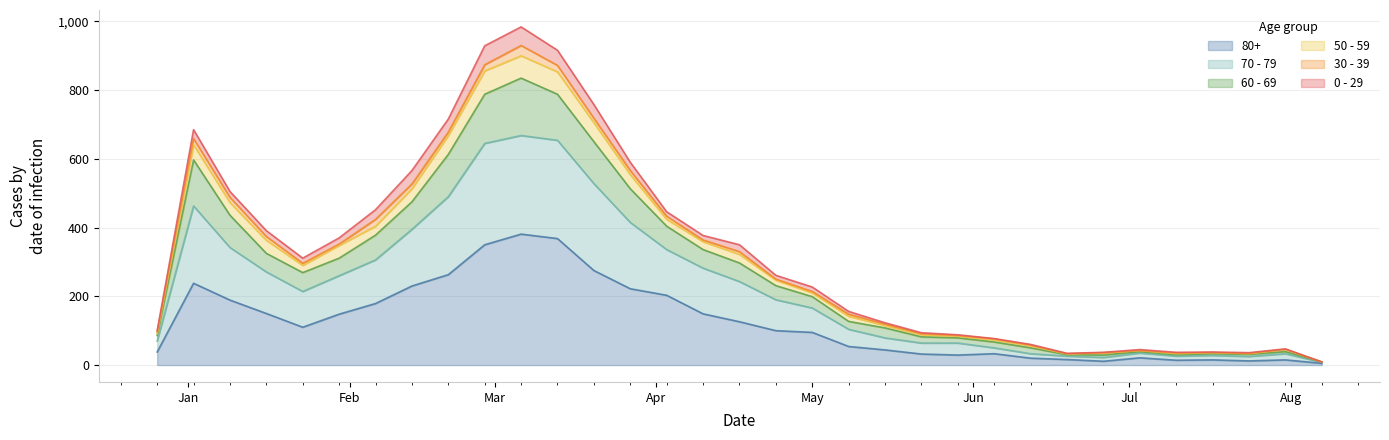

True or false: 60 - 69 and 70 - 79 intersect in this chart.

False